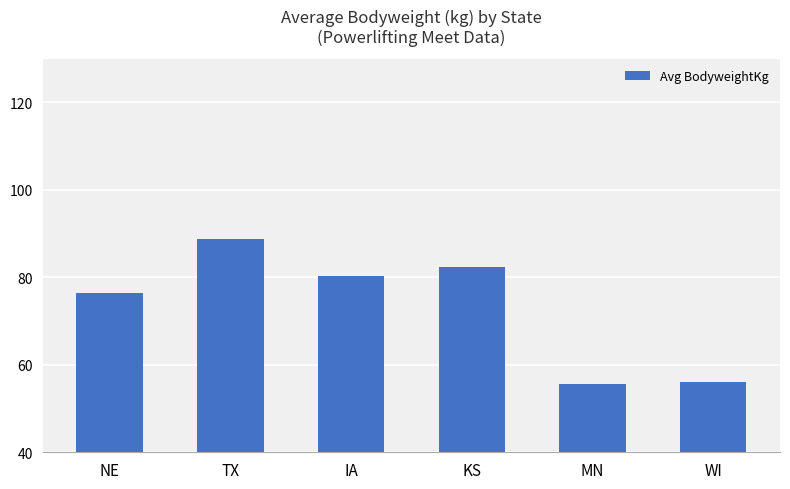

What position from the right is TX?

5